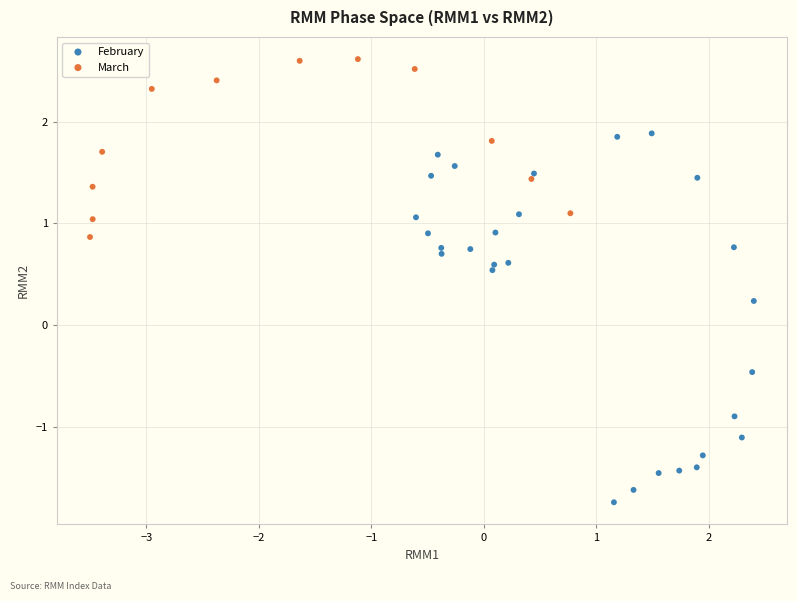

Which series has the largest Y range (max minus min)?

February